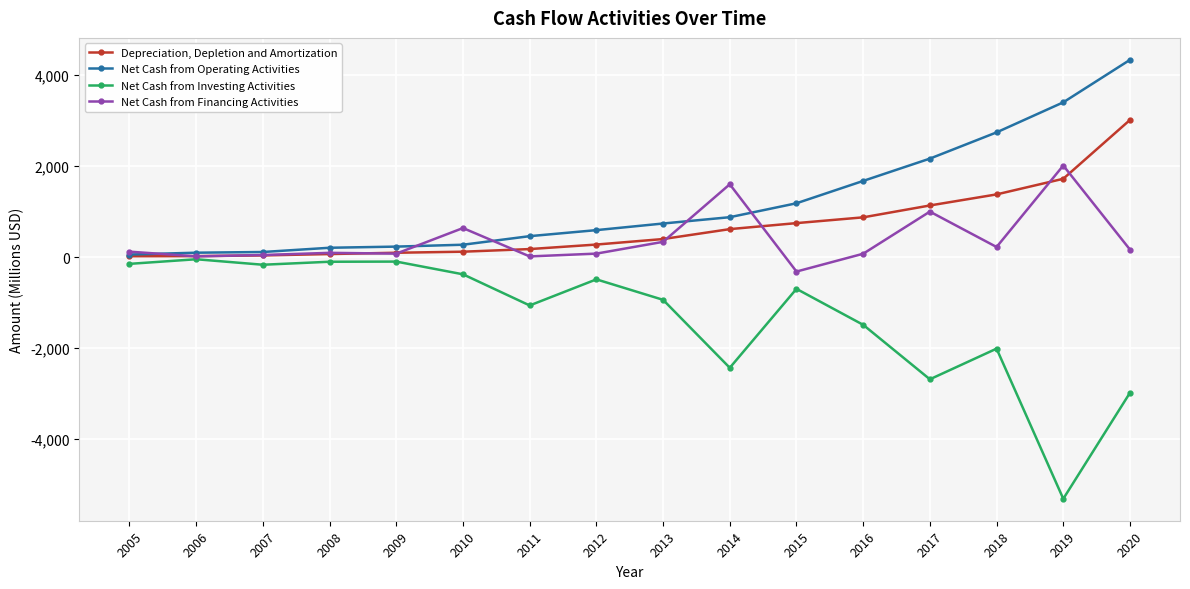

What is the highest value of the Net Cash from Financing Activities series?

2010.0